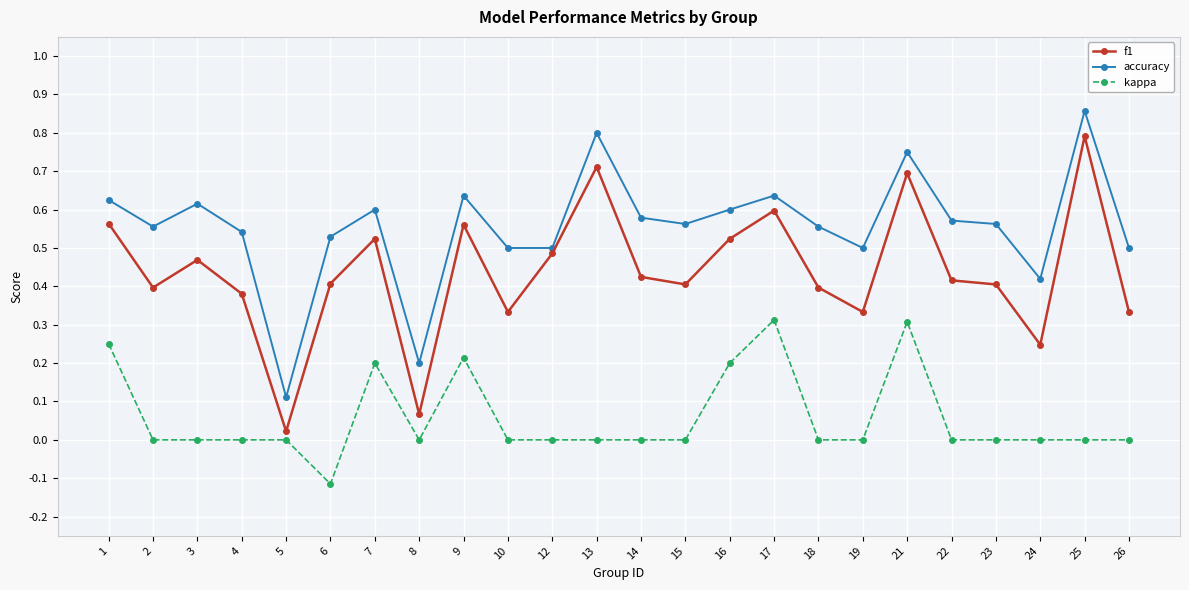

True or false: kappa has more than 1 interior local peaks.

True